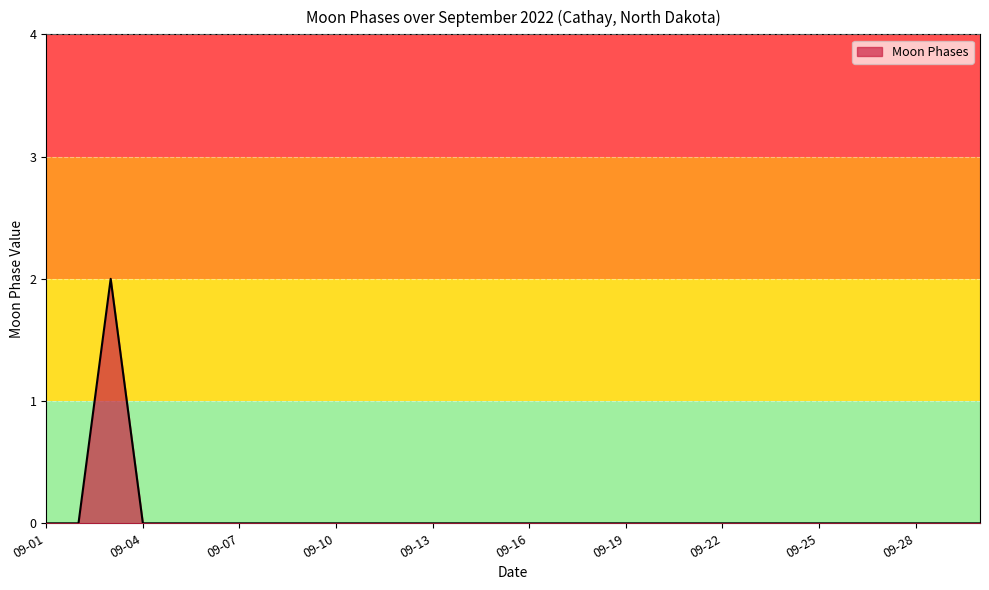

Count the values in the range 0 to 1.

29